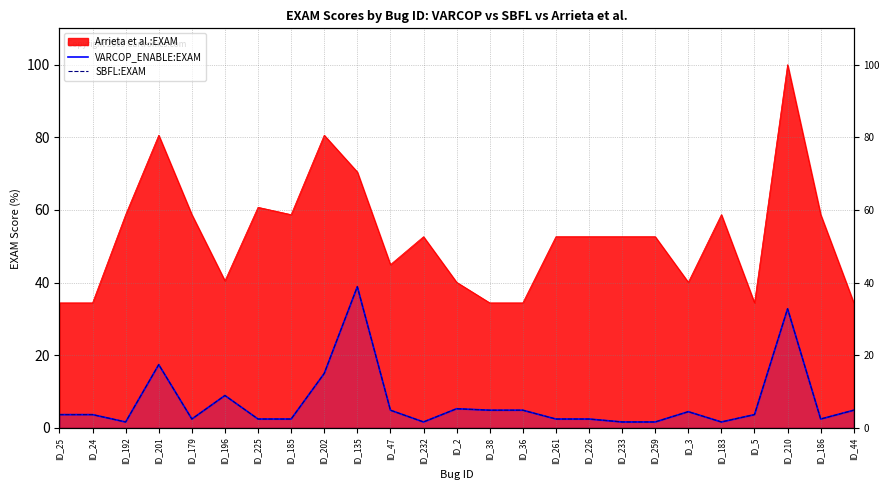

Where is the first local maximum for SBFL:EXAM?

ID_201